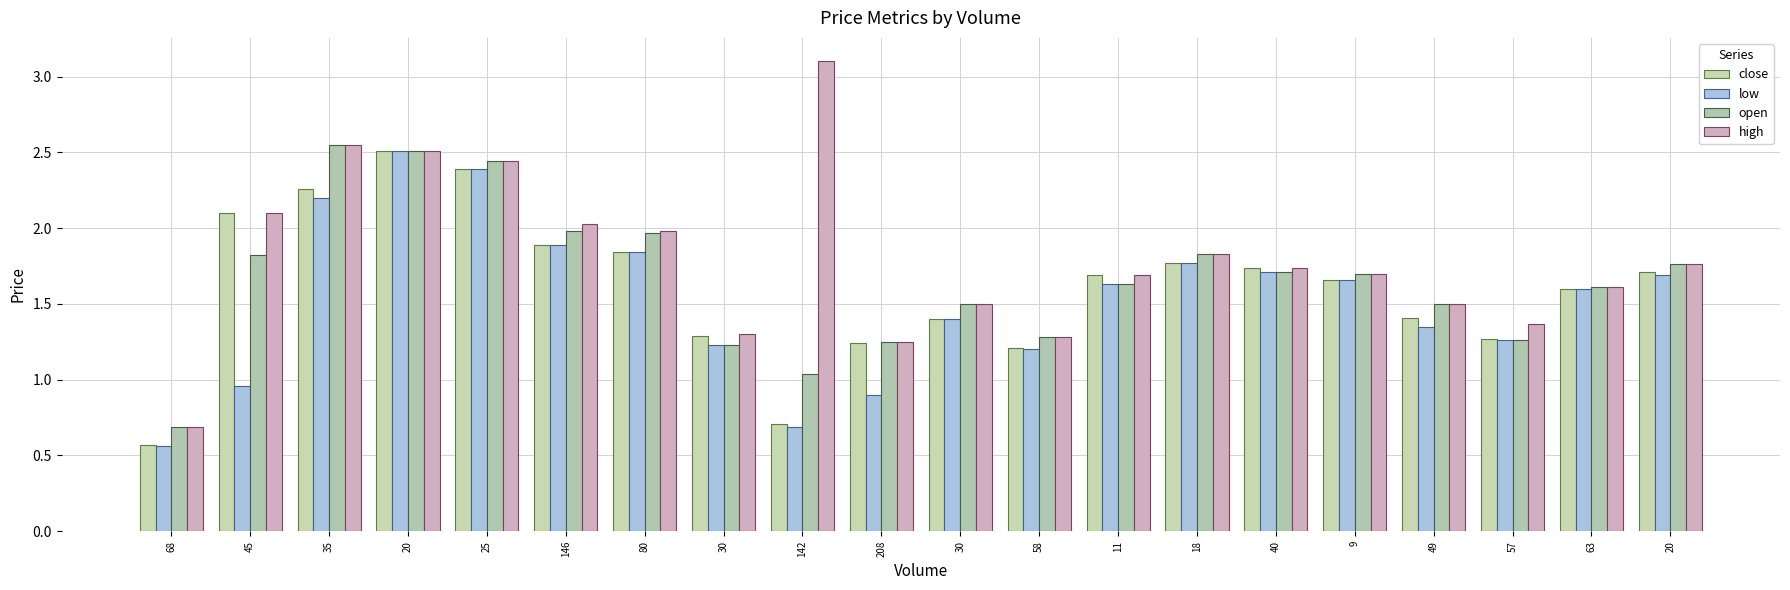

At how many categories does at least one series exceed 1?

19